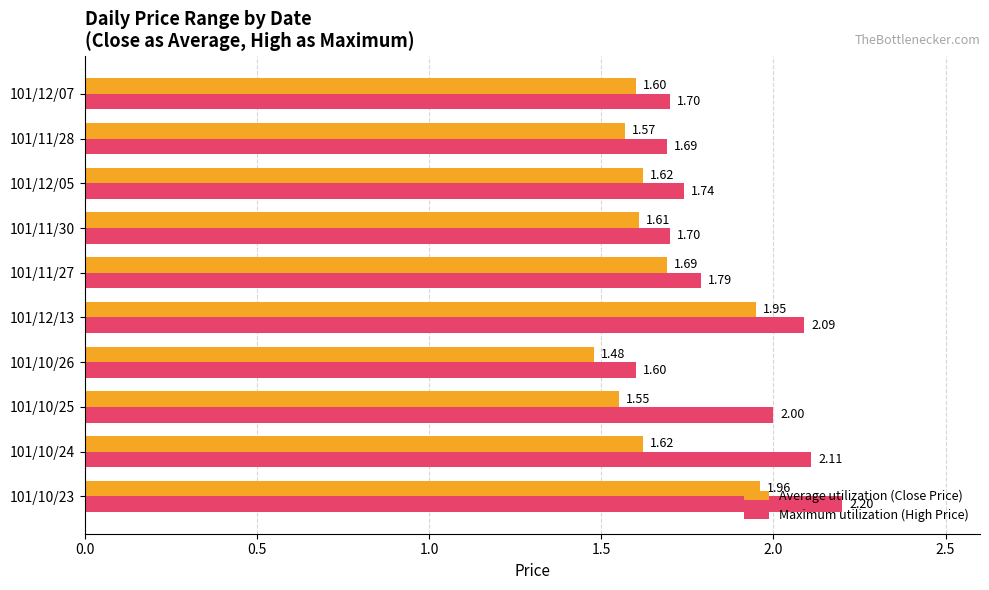

At 101/12/05, list the series in order from smallest to largest.

Average utilization (Close Price), Maximum utilization (High Price)